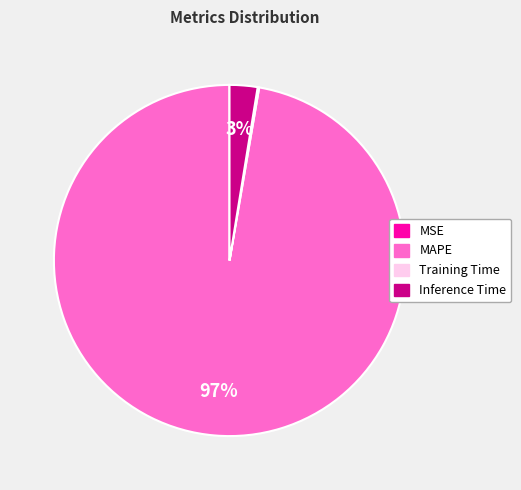

To the nearest percent, what is the average slice percentage?

25%